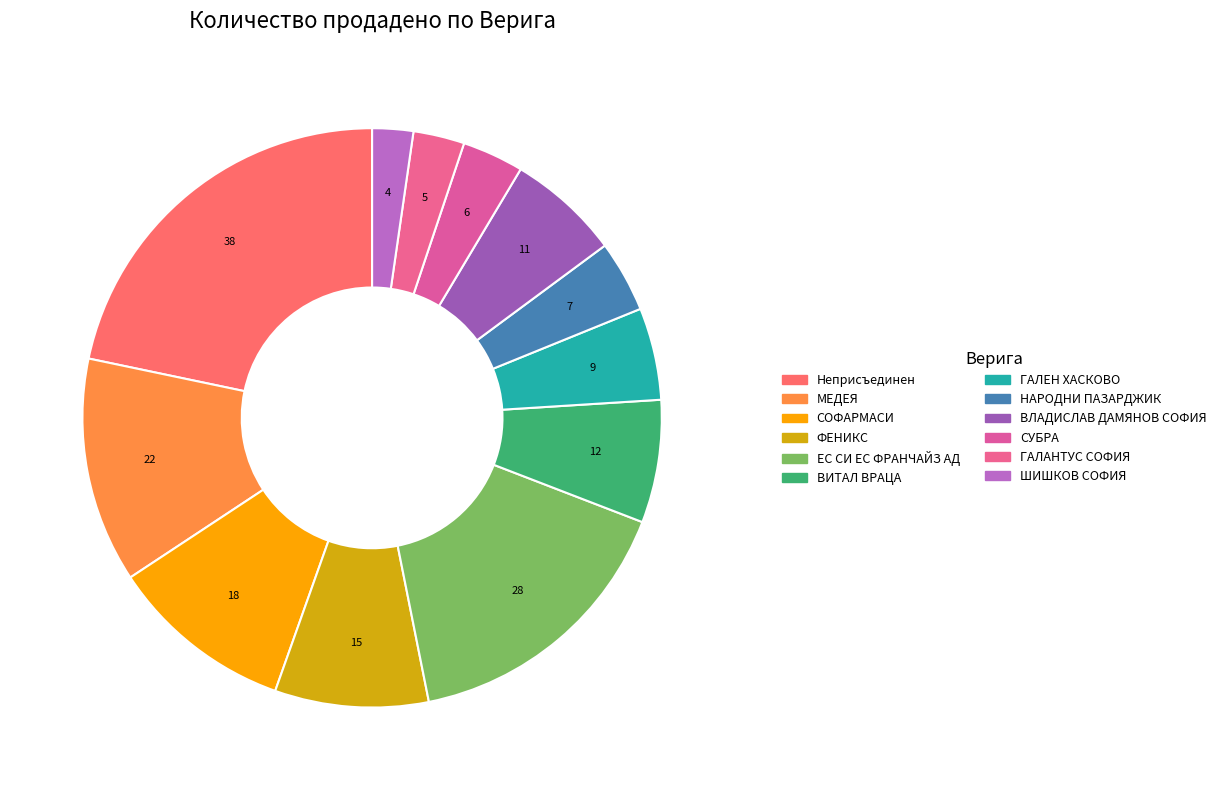

Which slice is the smallest?

ШИШКОВ СОФИЯ